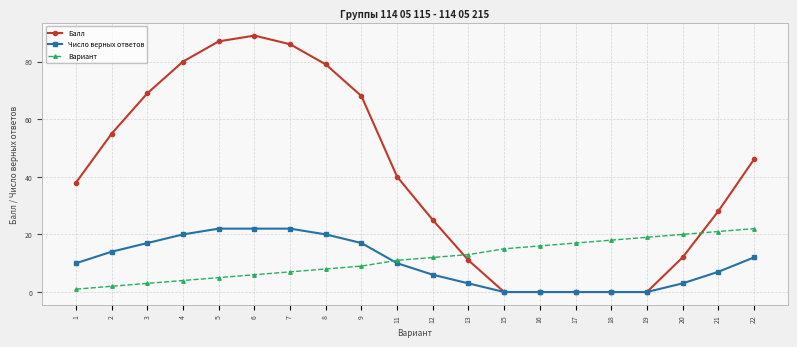

How many lines are shown in the chart?

3